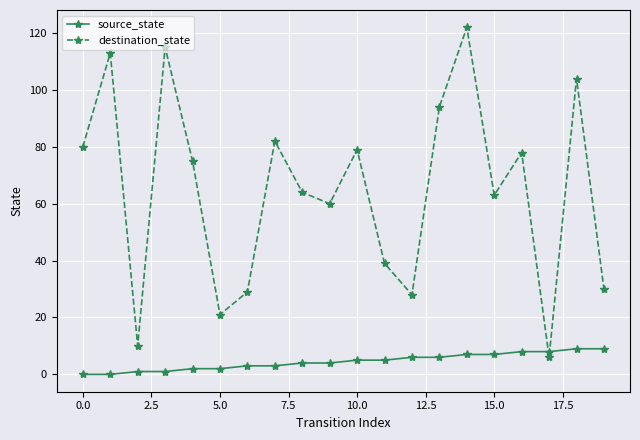

What is the average value of the destination_state series?

65